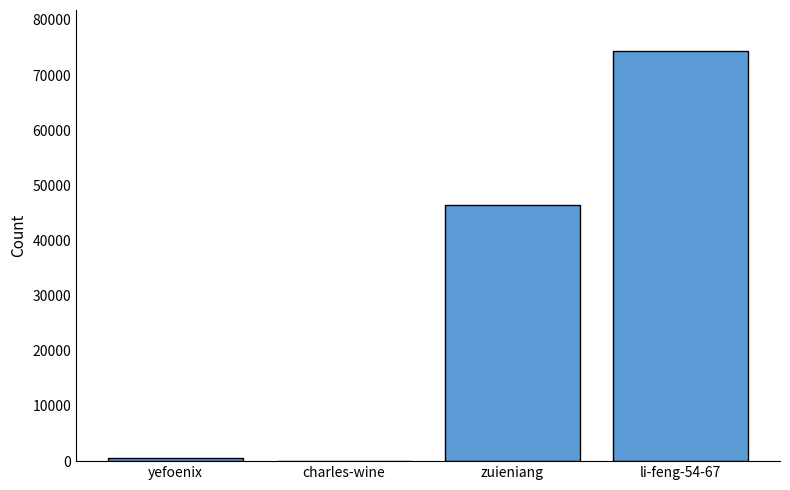

Reading left to right, extract all data points from this chart.

yefoenix=529	charles-wine=109	zuieniang=46508	li-feng-54-67=74366